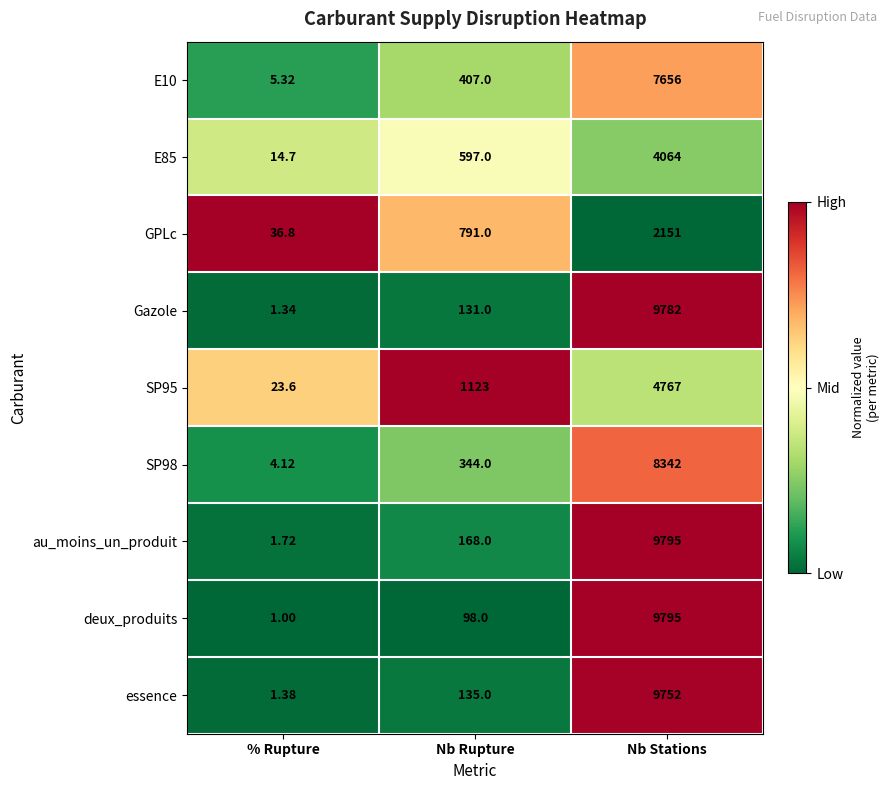

At which category is the sum across all series the highest?

Nb Stations